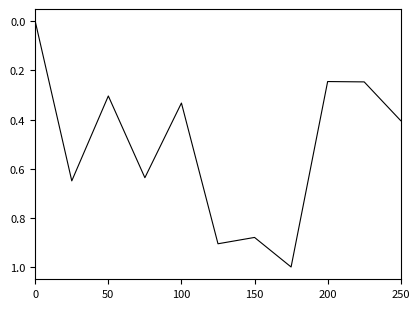

What is the maximum value shown in the chart?

1.0